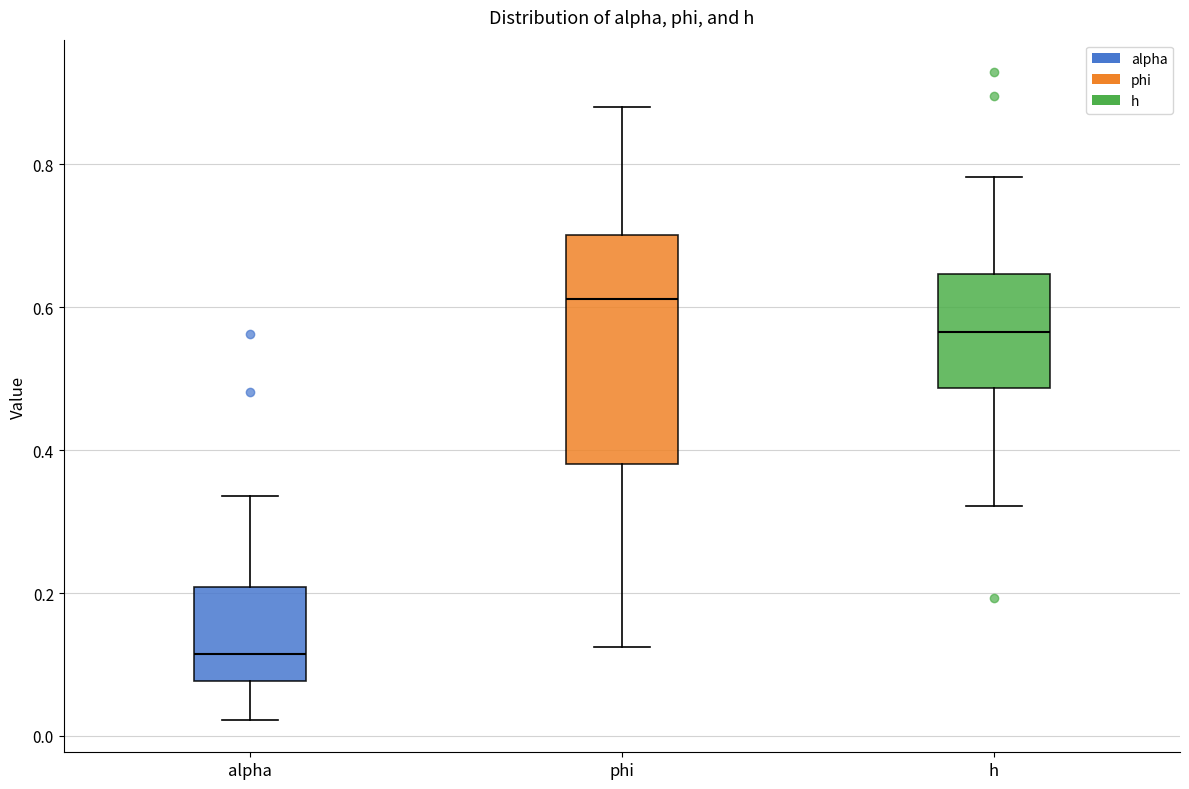

Which box's median line is the lowest?

alpha